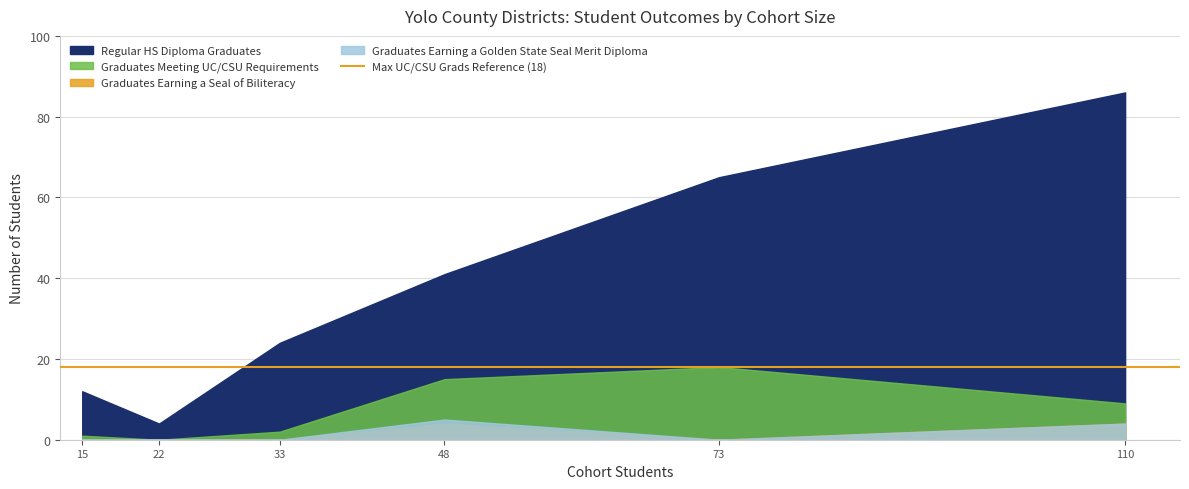

What position from the left is Esparto Unified?

2